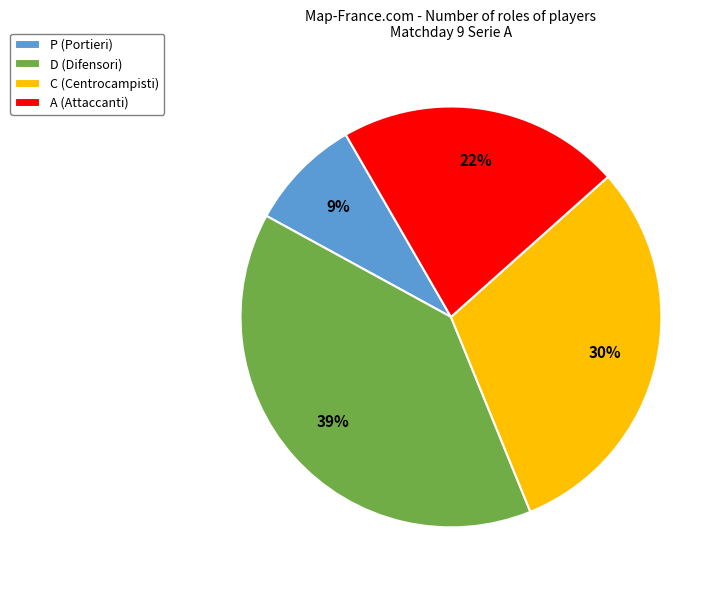

Between P (Portieri) and C (Centrocampisti), which is larger?

C (Centrocampisti)